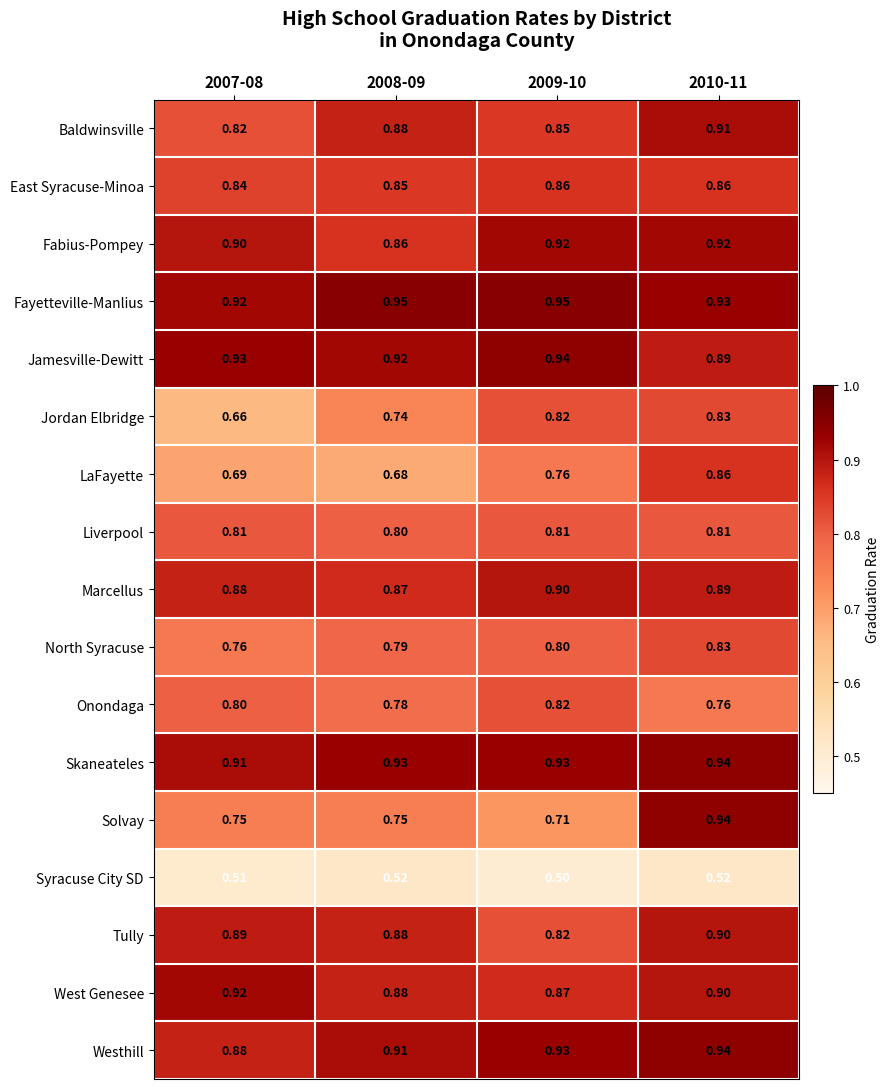

Which series has the largest total across all categories?

Fayetteville-Manlius